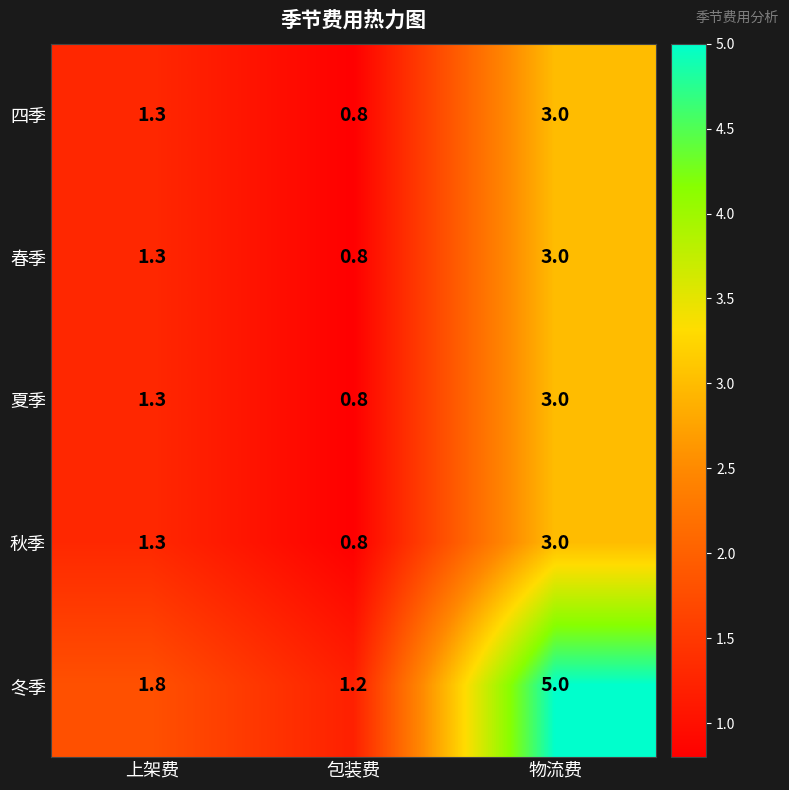

At which category does the chart reach its peak across all series?

物流费